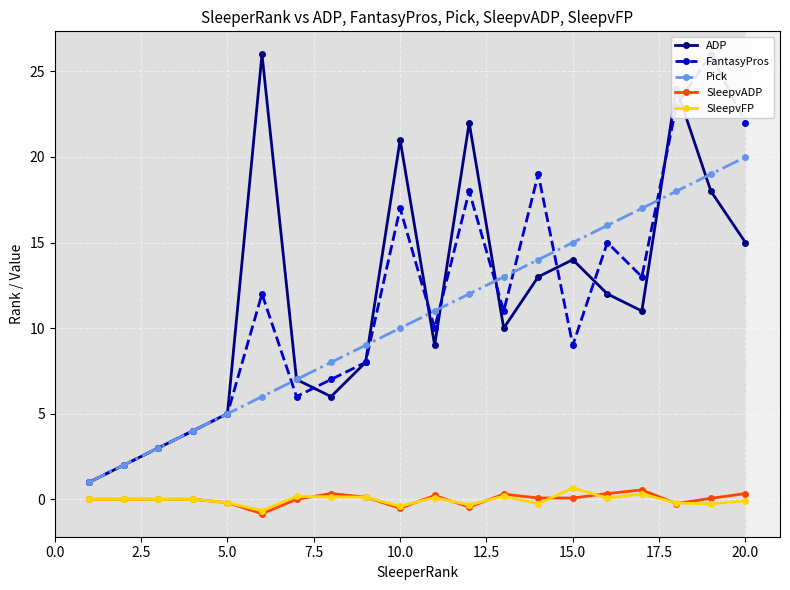

True or false: ADP has a value of 15.0 at 20.0.

True